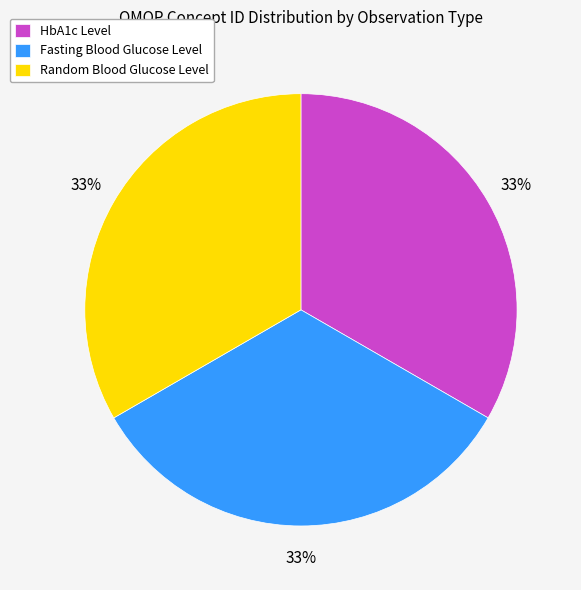

To the nearest percent, what is the average slice percentage?

33%